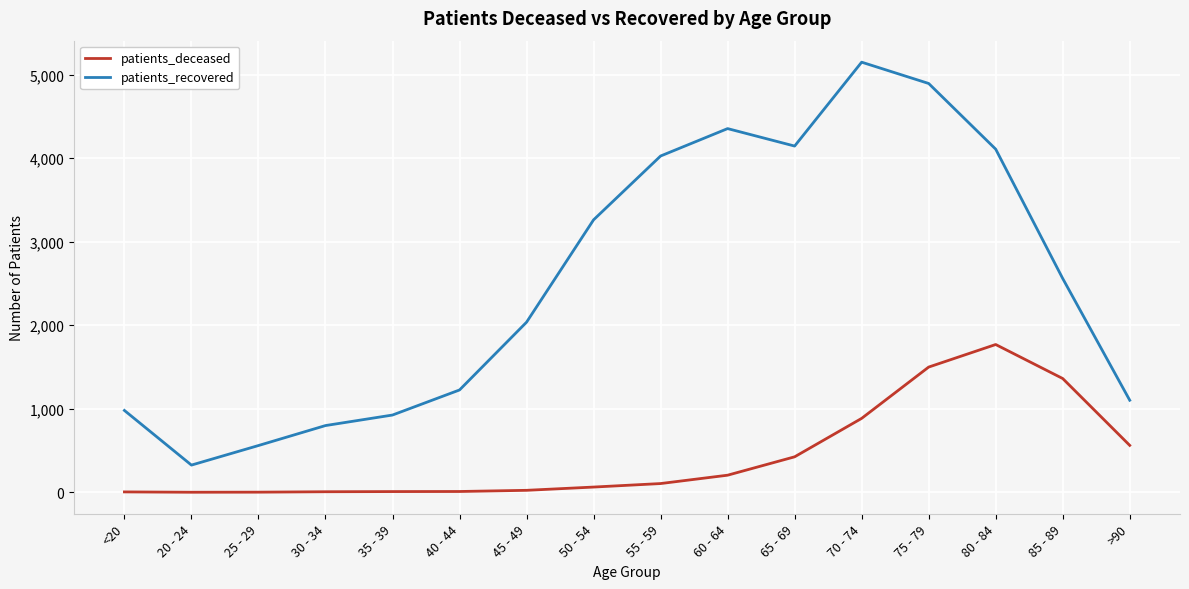

Where is patients_recovered nearest to the value 2737?

85 - 89